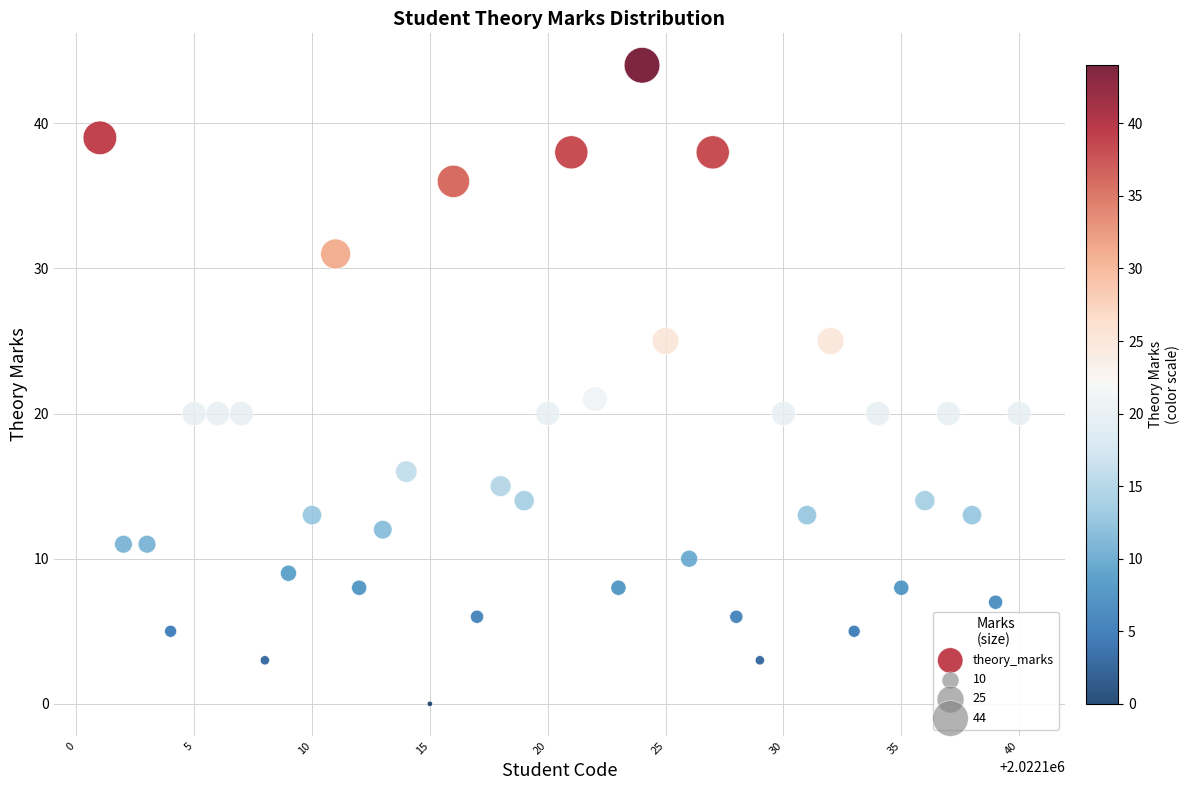

What is the range of X values (max minus min)?

39